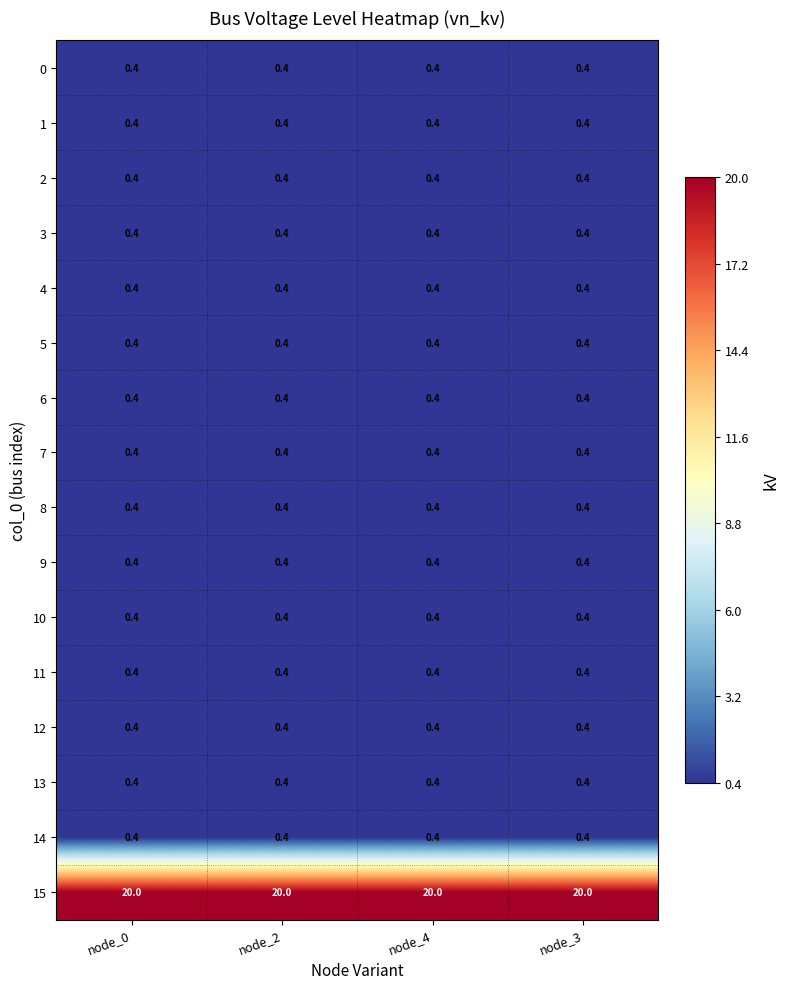

Is it true that 4 equals 0.4 at node_2?

True